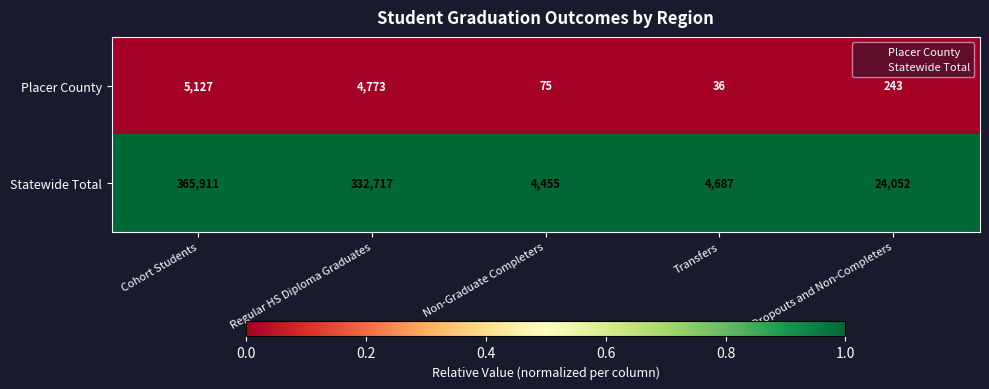

Which series has the largest total across all categories?

Statewide Total